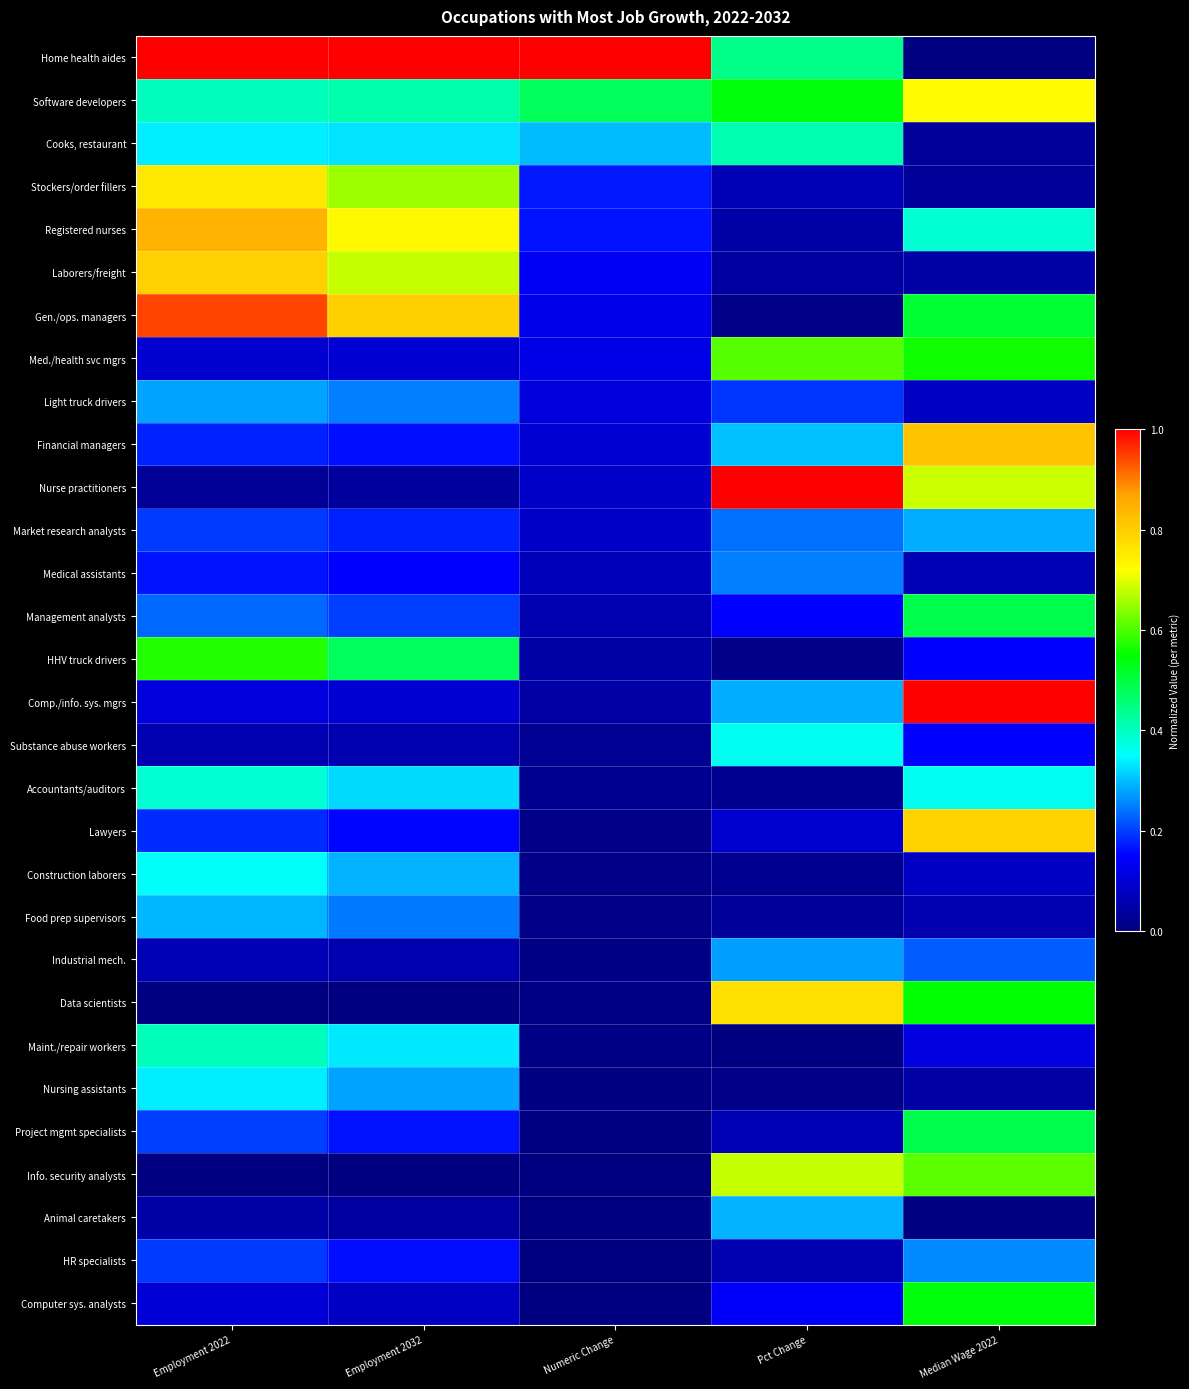

Reading left to right, list all the values displayed in this chart.

Home health aides: Employment 2022=1.0	Employment 2032=1.0	Numeric Change=1.0	Pct Change=0.4	Median Wage 2022=0.0
Software developers: Employment 2022=0.4	Employment 2032=0.4	Numeric Change=0.5	Pct Change=0.5	Median Wage 2022=0.7
Cooks, restaurant: Employment 2022=0.3	Employment 2032=0.3	Numeric Change=0.3	Pct Change=0.4	Median Wage 2022=0.0
Stockers/order fillers: Employment 2022=0.8	Employment 2032=0.7	Numeric Change=0.2	Pct Change=0.1	Median Wage 2022=0.0
Registered nurses: Employment 2022=0.8	Employment 2032=0.7	Numeric Change=0.2	Pct Change=0.0	Median Wage 2022=0.4
Laborers/freight: Employment 2022=0.8	Employment 2032=0.7	Numeric Change=0.1	Pct Change=0.0	Median Wage 2022=0.0
Gen./ops. managers: Employment 2022=0.9	Employment 2032=0.8	Numeric Change=0.1	Pct Change=0.0	Median Wage 2022=0.5
Med./health svc mgrs: Employment 2022=0.1	Employment 2032=0.1	Numeric Change=0.1	Pct Change=0.6	Median Wage 2022=0.6
Light truck drivers: Employment 2022=0.3	Employment 2032=0.3	Numeric Change=0.1	Pct Change=0.2	Median Wage 2022=0.1
Financial managers: Employment 2022=0.2	Employment 2032=0.2	Numeric Change=0.1	Pct Change=0.3	Median Wage 2022=0.8
Nurse practitioners: Employment 2022=0.0	Employment 2032=0.0	Numeric Change=0.1	Pct Change=1.0	Median Wage 2022=0.7
Market research analysts: Employment 2022=0.2	Employment 2032=0.2	Numeric Change=0.1	Pct Change=0.2	Median Wage 2022=0.3
Medical assistants: Employment 2022=0.2	Employment 2032=0.2	Numeric Change=0.1	Pct Change=0.3	Median Wage 2022=0.1
Management analysts: Employment 2022=0.2	Employment 2032=0.2	Numeric Change=0.1	Pct Change=0.1	Median Wage 2022=0.5
HHV truck drivers: Employment 2022=0.6	Employment 2032=0.5	Numeric Change=0.1	Pct Change=0.0	Median Wage 2022=0.2
Comp./info. sys. mgrs: Employment 2022=0.1	Employment 2032=0.1	Numeric Change=0.0	Pct Change=0.3	Median Wage 2022=1.0
Substance abuse workers: Employment 2022=0.1	Employment 2032=0.1	Numeric Change=0.0	Pct Change=0.4	Median Wage 2022=0.1
Accountants/auditors: Employment 2022=0.4	Employment 2032=0.3	Numeric Change=0.0	Pct Change=0.0	Median Wage 2022=0.4
Lawyers: Employment 2022=0.2	Employment 2032=0.2	Numeric Change=0.0	Pct Change=0.1	Median Wage 2022=0.8
Construction laborers: Employment 2022=0.4	Employment 2032=0.3	Numeric Change=0.0	Pct Change=0.0	Median Wage 2022=0.1
Food prep supervisors: Employment 2022=0.3	Employment 2032=0.2	Numeric Change=0.0	Pct Change=0.0	Median Wage 2022=0.1
Industrial mech.: Employment 2022=0.1	Employment 2032=0.1	Numeric Change=0.0	Pct Change=0.3	Median Wage 2022=0.2
Data scientists: Employment 2022=0.0	Employment 2032=0.0	Numeric Change=0.0	Pct Change=0.8	Median Wage 2022=0.5
Maint./repair workers: Employment 2022=0.4	Employment 2032=0.3	Numeric Change=0.0	Pct Change=0.0	Median Wage 2022=0.1
Nursing assistants: Employment 2022=0.3	Employment 2032=0.3	Numeric Change=0.0	Pct Change=0.0	Median Wage 2022=0.0
Project mgmt specialists: Employment 2022=0.2	Employment 2032=0.2	Numeric Change=0.0	Pct Change=0.1	Median Wage 2022=0.5
Info. security analysts: Employment 2022=0.0	Employment 2032=0.0	Numeric Change=0.0	Pct Change=0.7	Median Wage 2022=0.6
Animal caretakers: Employment 2022=0.0	Employment 2032=0.0	Numeric Change=0.0	Pct Change=0.3	Median Wage 2022=0.0
HR specialists: Employment 2022=0.2	Employment 2032=0.2	Numeric Change=0.0	Pct Change=0.1	Median Wage 2022=0.3
Computer sys. analysts: Employment 2022=0.1	Employment 2032=0.1	Numeric Change=0.0	Pct Change=0.1	Median Wage 2022=0.5